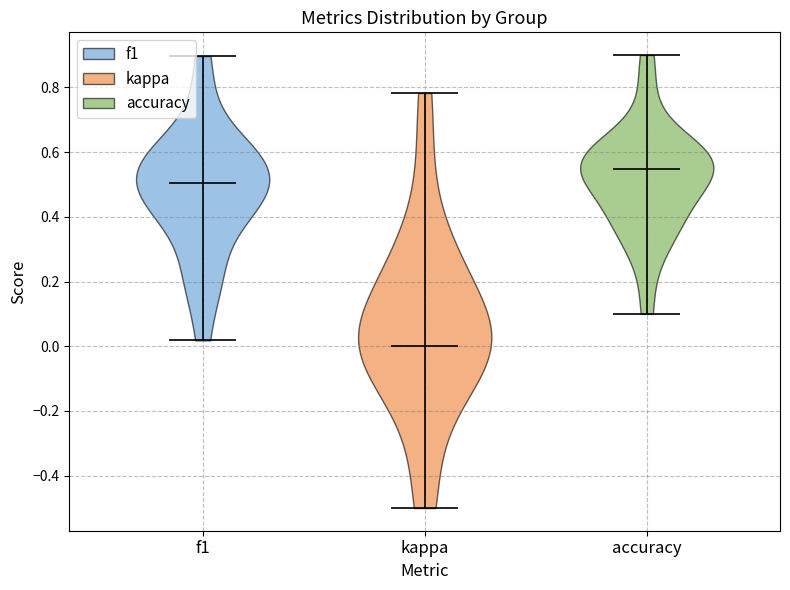

Which violin has the lowest median line?

kappa